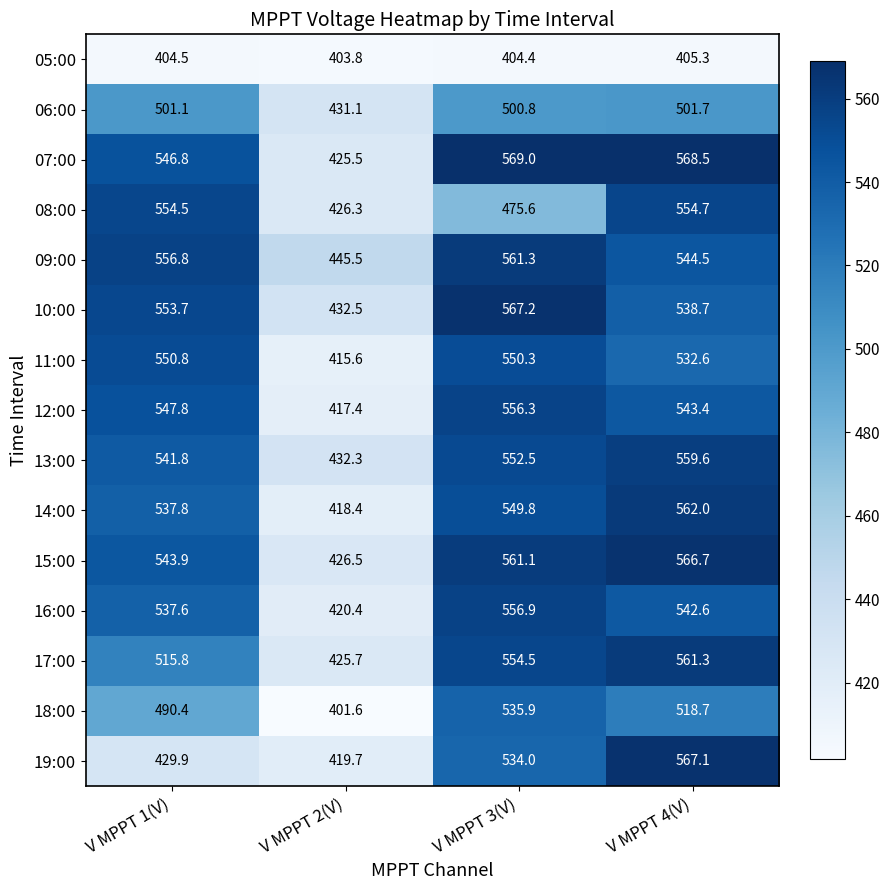

At which category is the sum across all series the highest?

V MPPT 4(V)